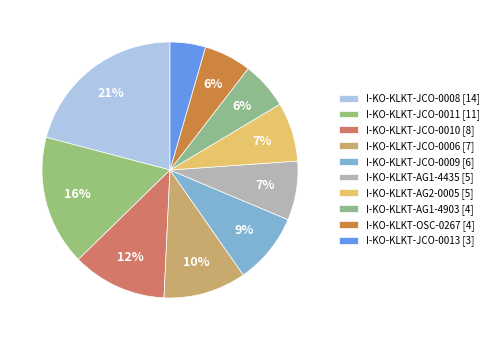

How many slices are in this pie chart?

10